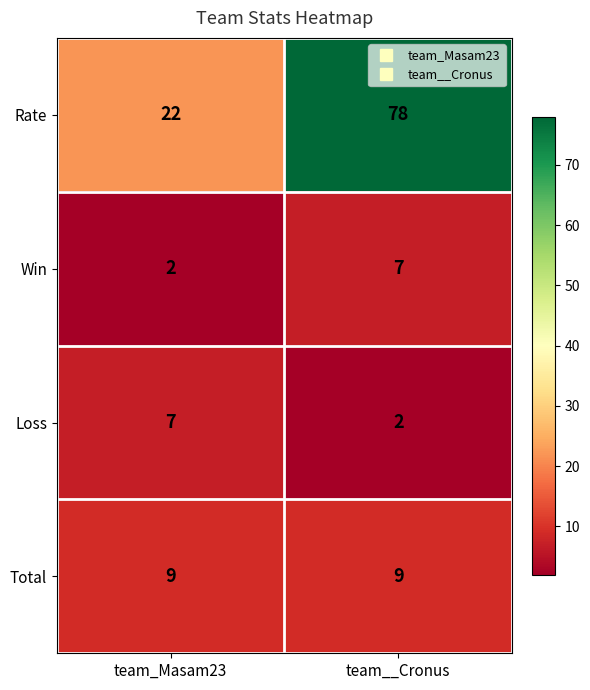

How many categories are shown in the chart?

2